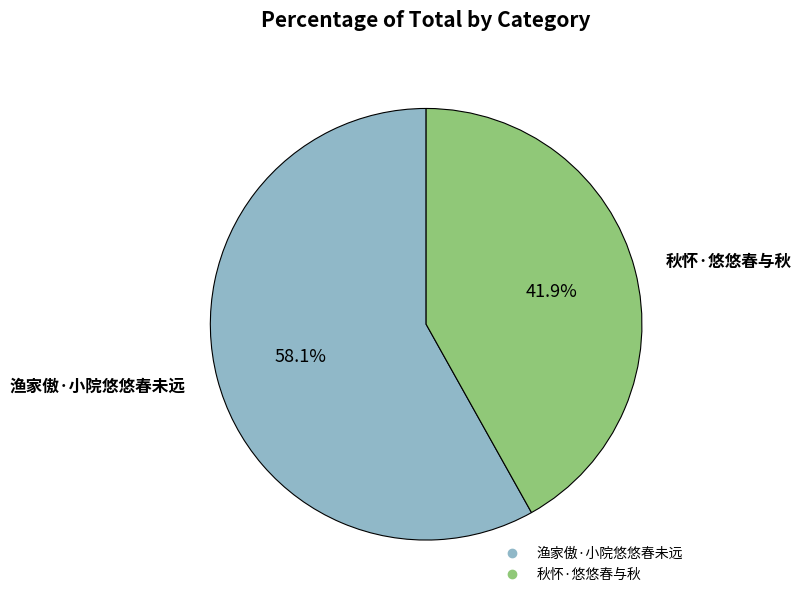

Combined, do 秋怀·悠悠春与秋 and 渔家傲·小院悠悠春未远 account for over 50%?

Yes